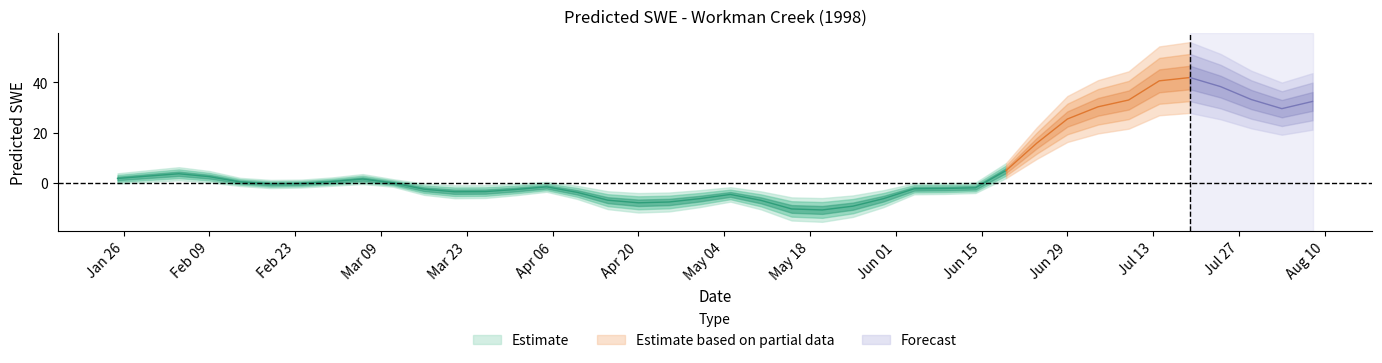

Where is the first local minimum?

1998-02-19